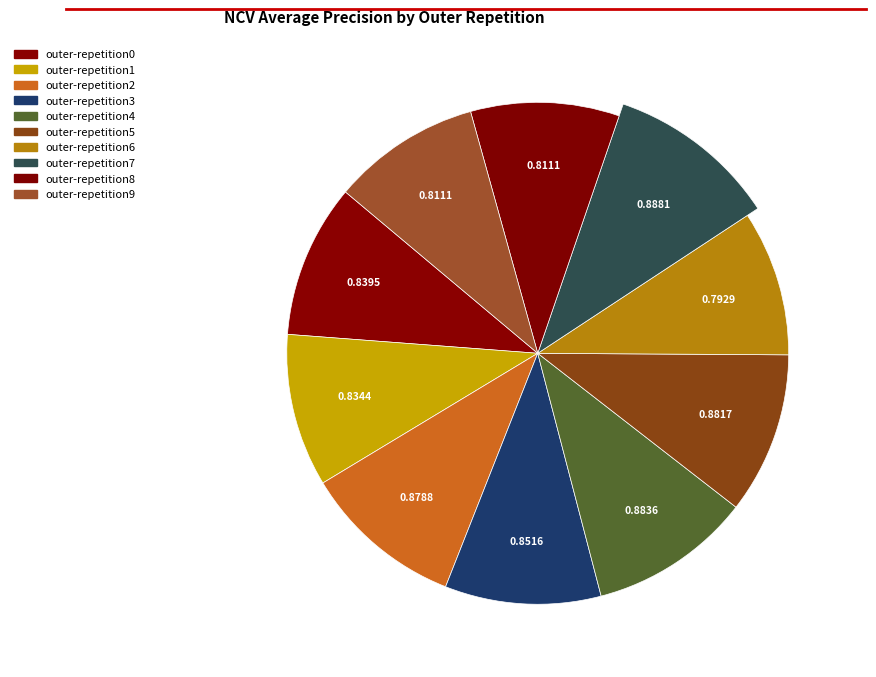

What percentage is NOT represented by outer-repetition7?

89.5%